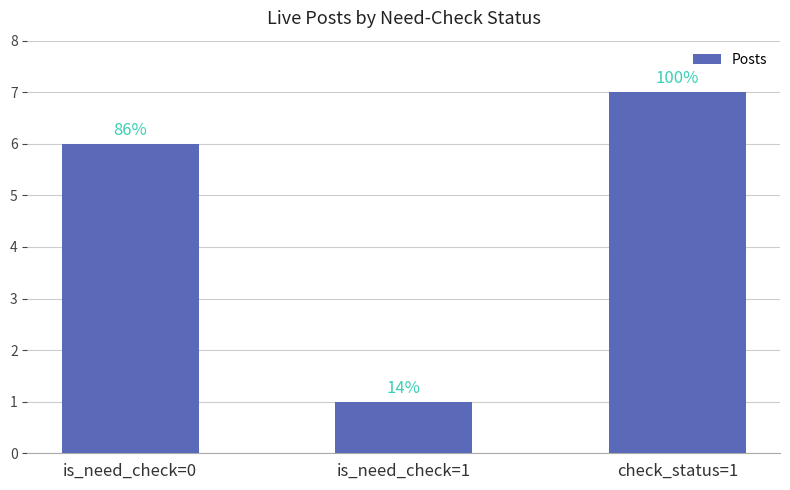

Are the bars horizontal?

No